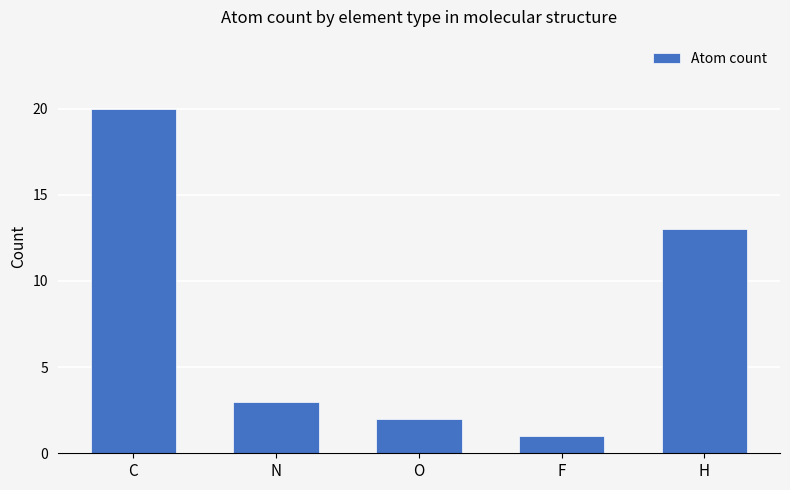

At which category does the chart reach its minimum across all series?

F